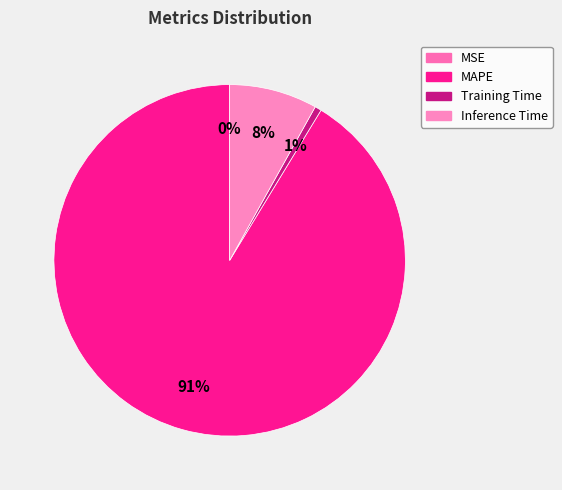

Do Inference Time and MSE together represent more than half of the pie?

No